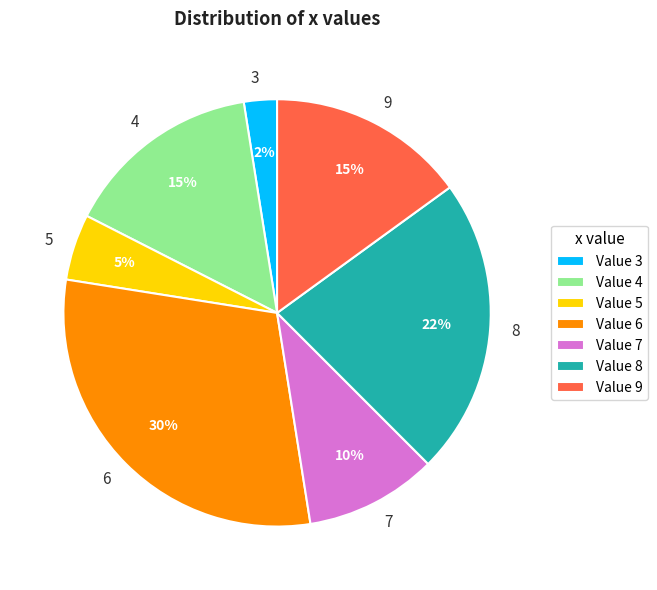

How many segments does this pie chart have?

7